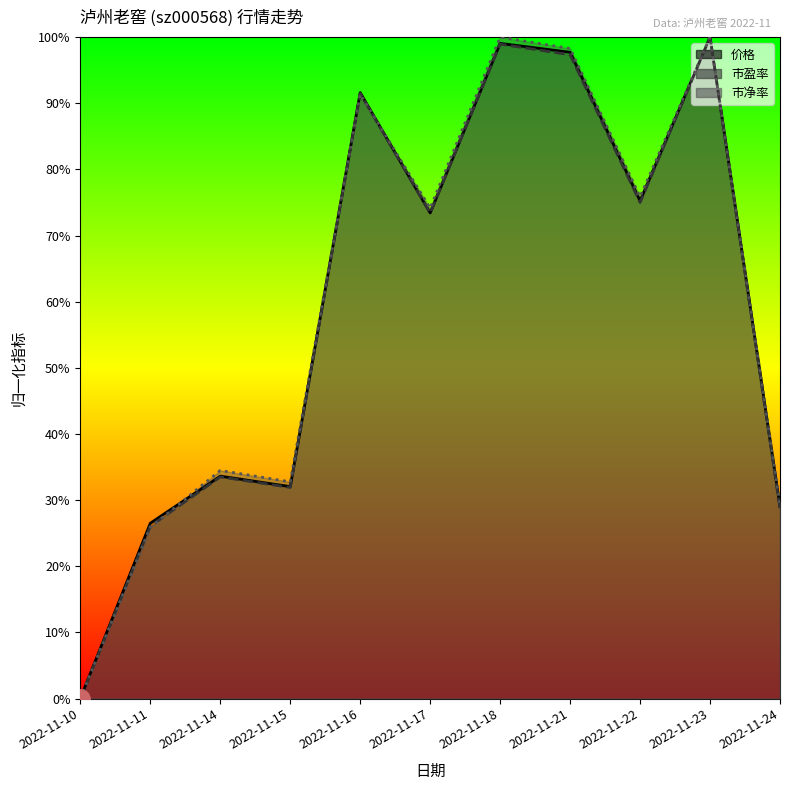

What is the maximum value shown in the chart?

1.0